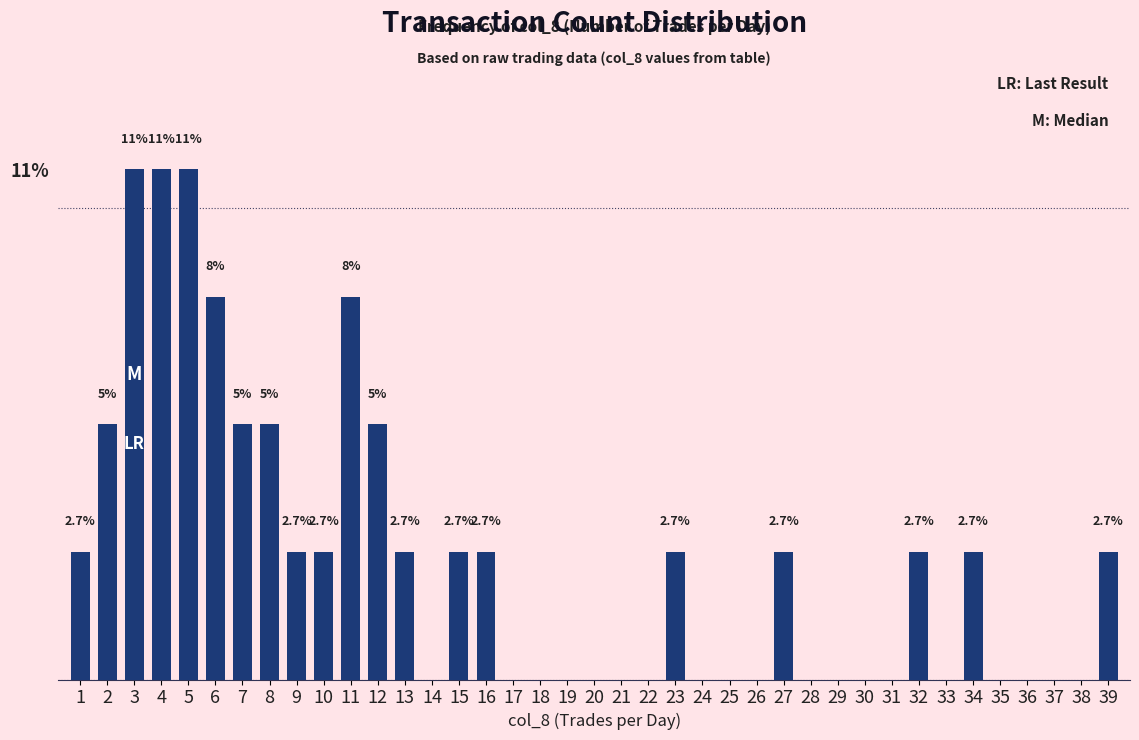

What is the sum of all values?

100.0